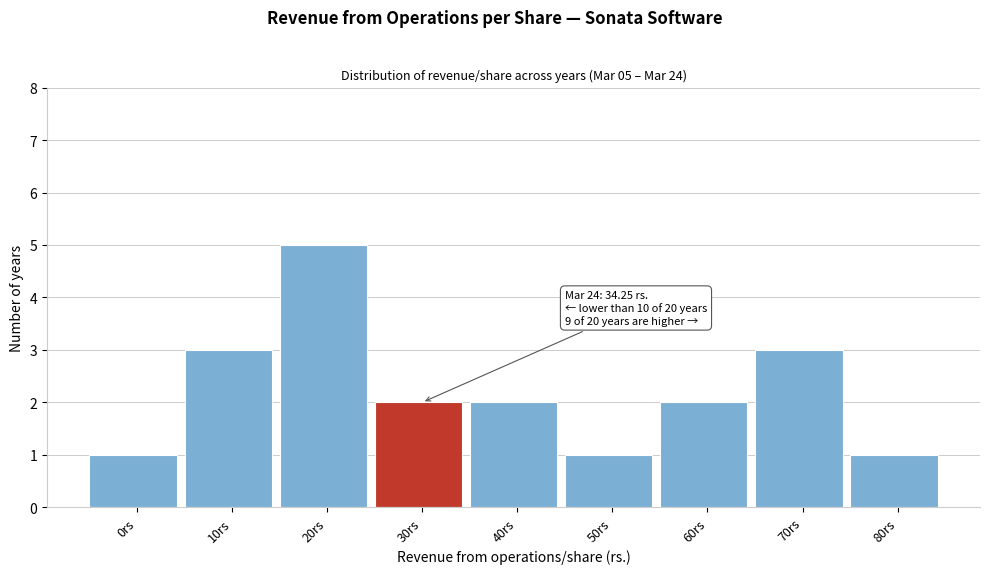

Reading left to right, what are all the values shown in this chart?

1	3	5	2	2	1	2	3	1